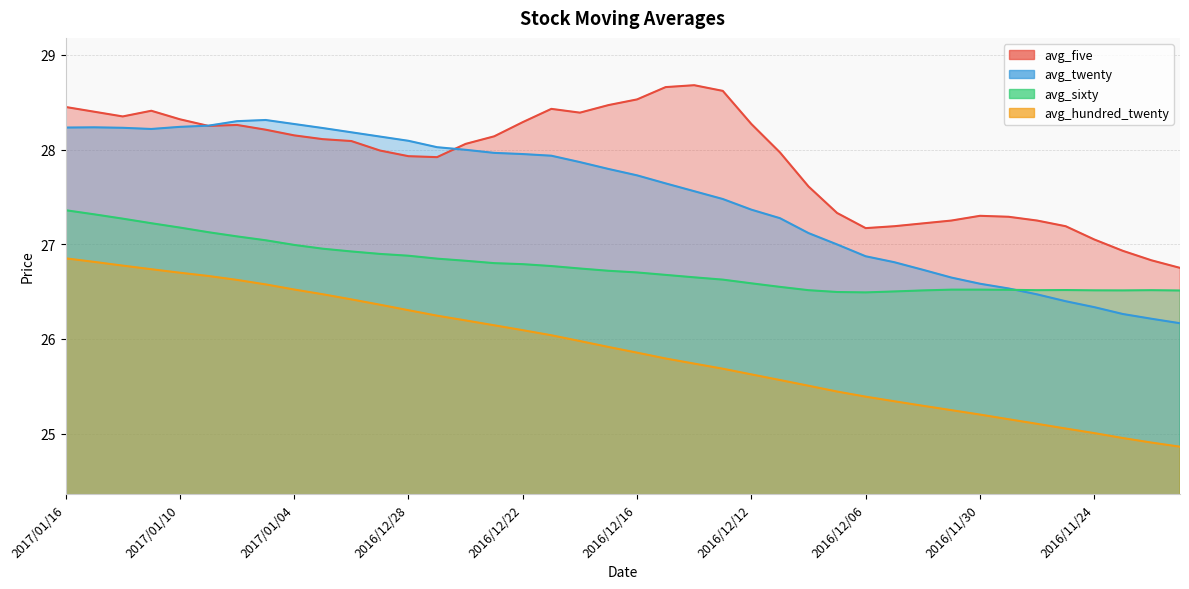

The value of avg_five at 2016/11/25 is 27.2. True or false?

True